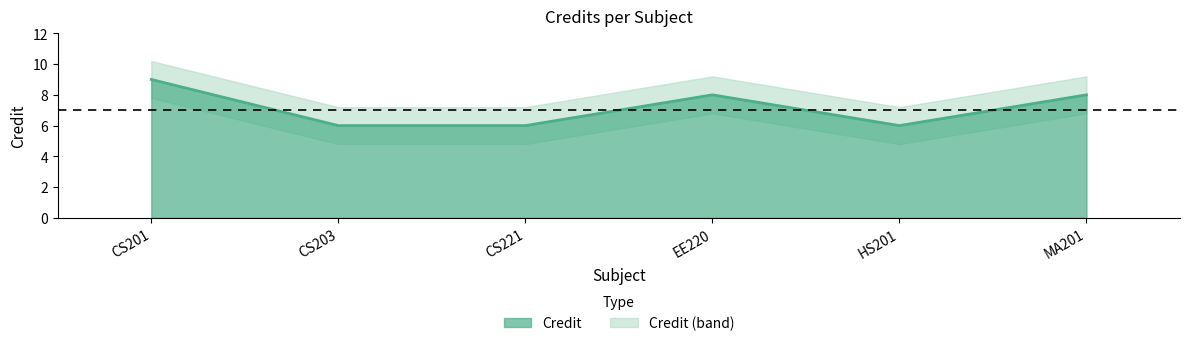

Where is the first local maximum?

EE220